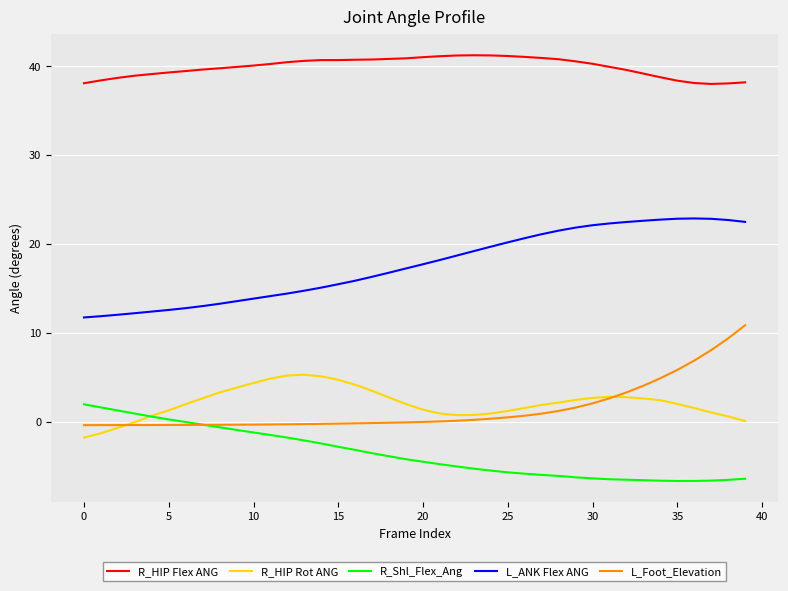

After their last crossing, which series has the higher values: R_Shl_Flex_Ang or L_Foot_Elevation?

L_Foot_Elevation